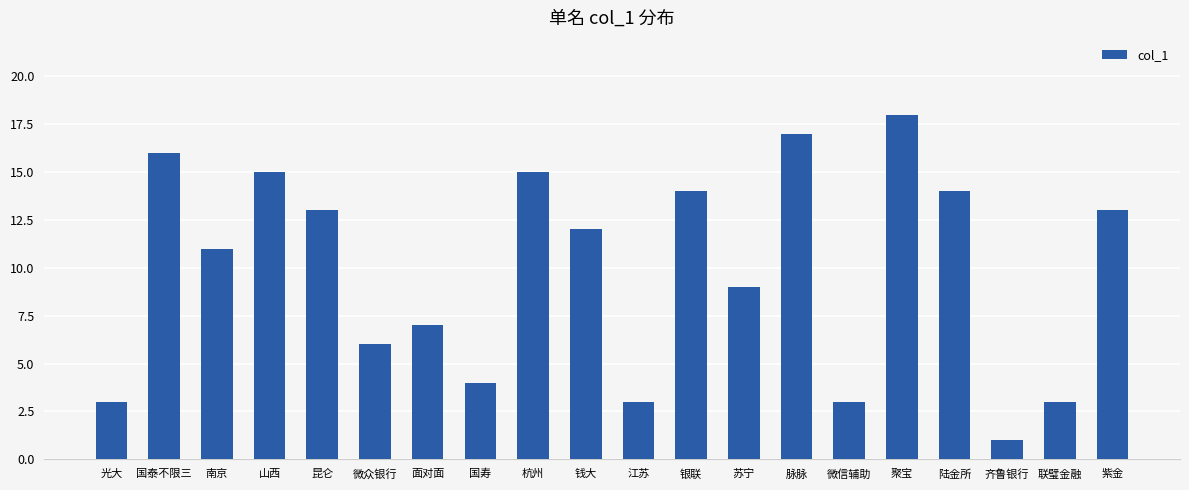

Is it true that the value at 紫金 is 13?

True